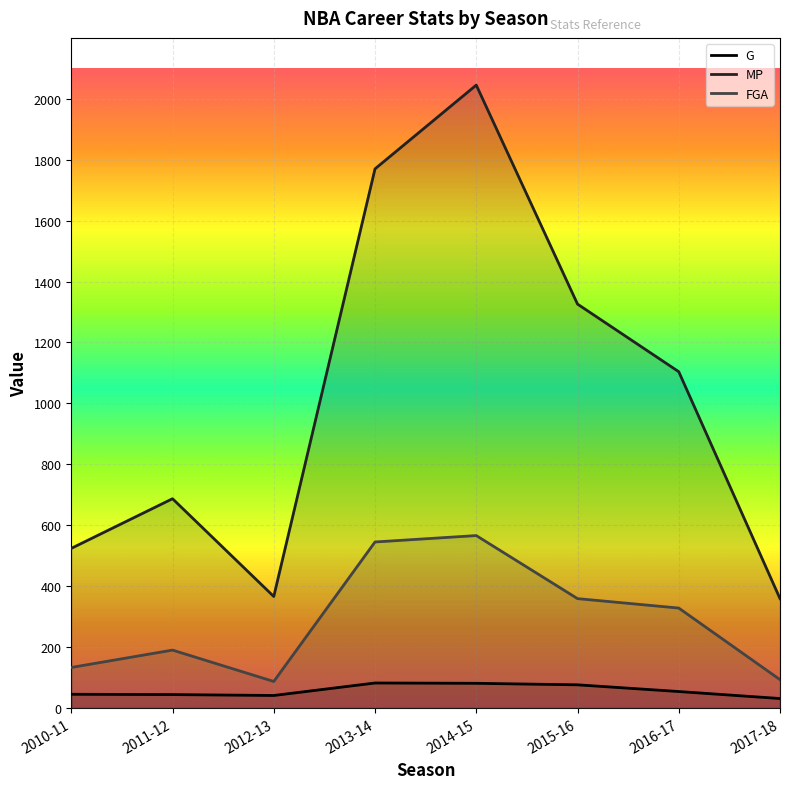

Which category has the highest value across all series?

2014-15